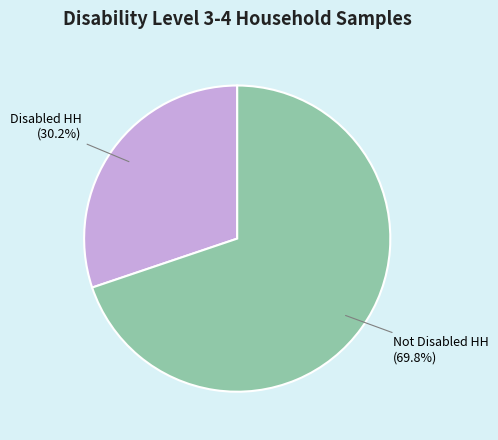

What percentage is the Not Disabled HH slice, to the nearest percent?

70%